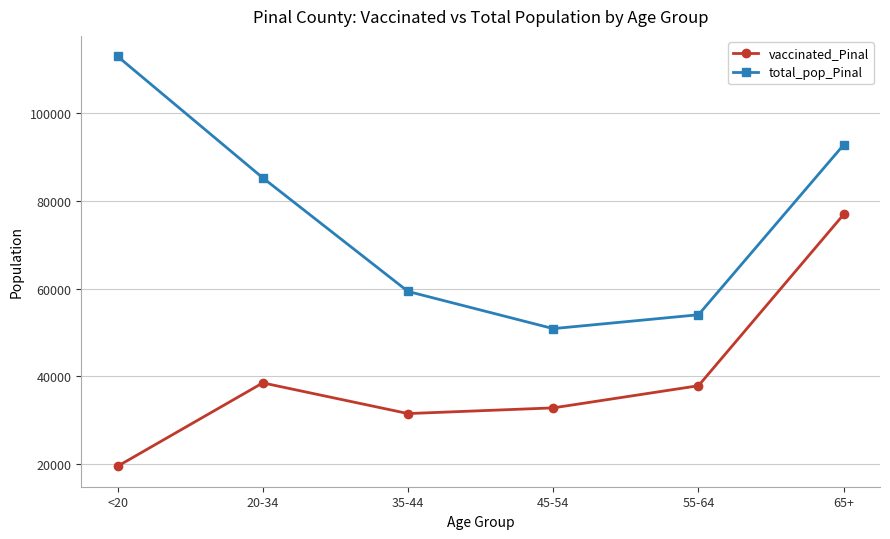

What value does the total_pop_Pinal series have at 35-44, to the nearest 10?

59350